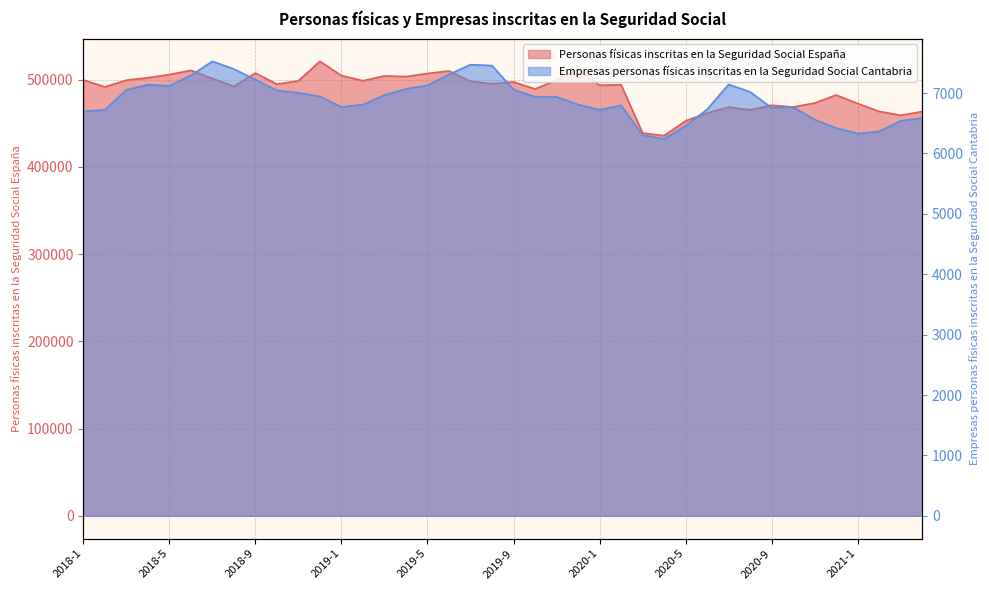

How many interior local peaks does the Empresas personas físicas inscritas en la Seguridad Social Cantabria series have?

6